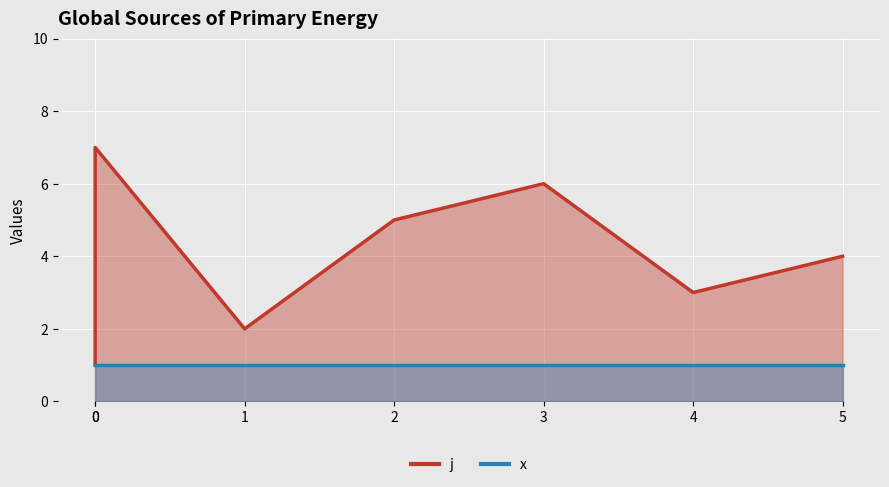

What is the value of the 6th point from the left?

3